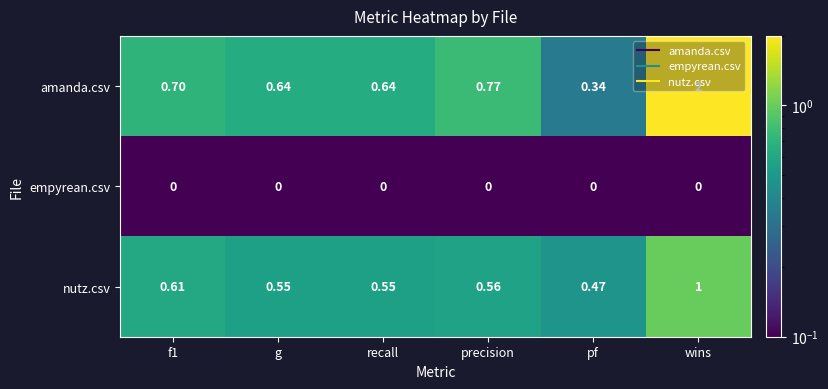

List the series in order of their overall mean, highest first.

amanda.csv, nutz.csv, empyrean.csv